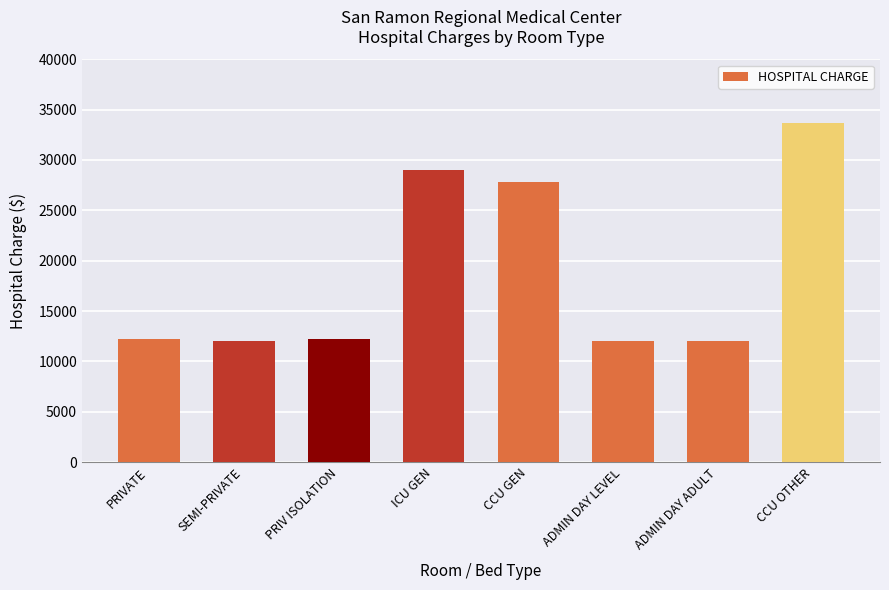

What is the change in value from CCU GEN to ADMIN DAY ADULT?

-15789